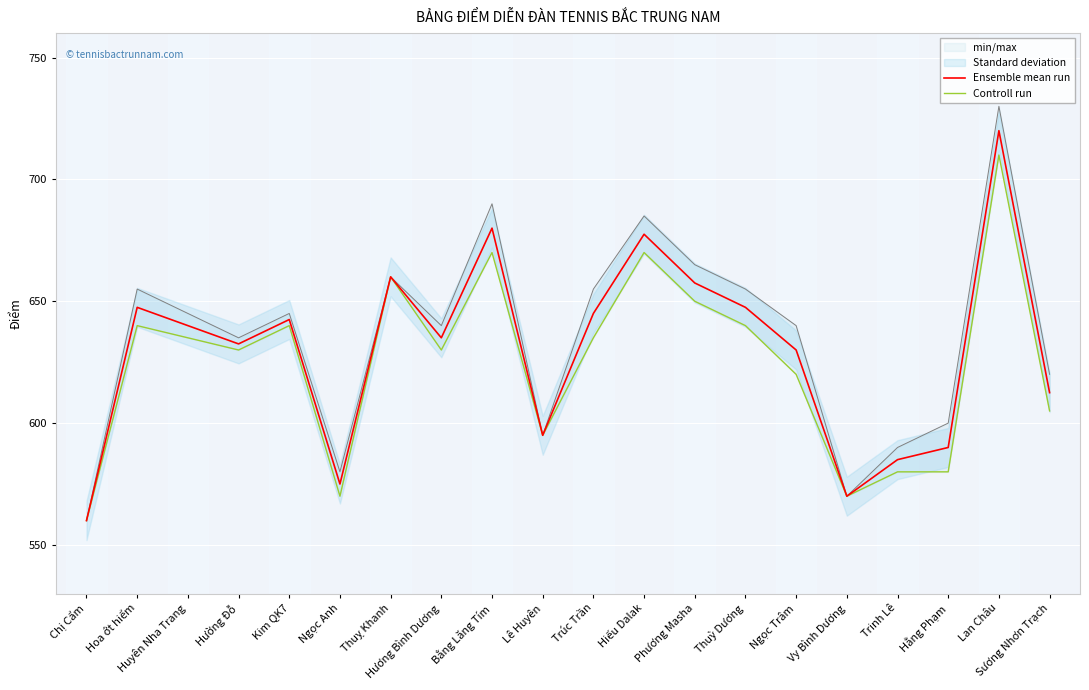

How many values in the Controll run series are below 635?

10